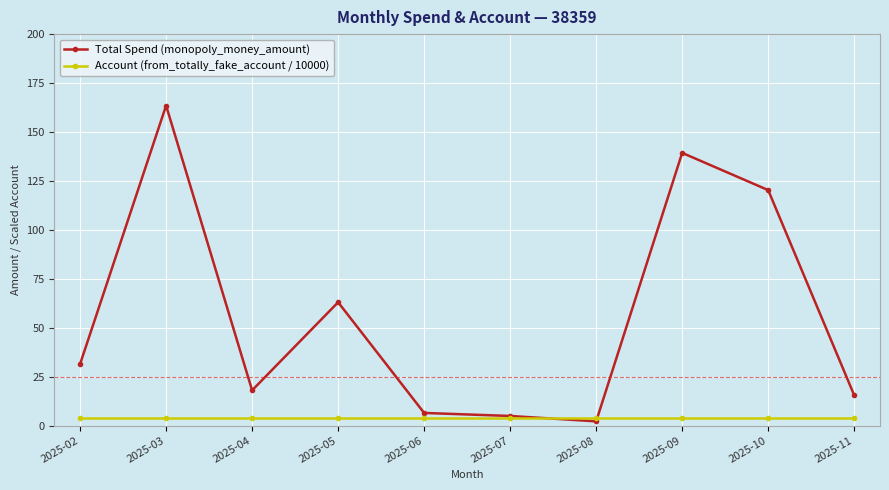

At which category does Total Spend (monopoly_money_amount) reach its first local peak?

2025-03